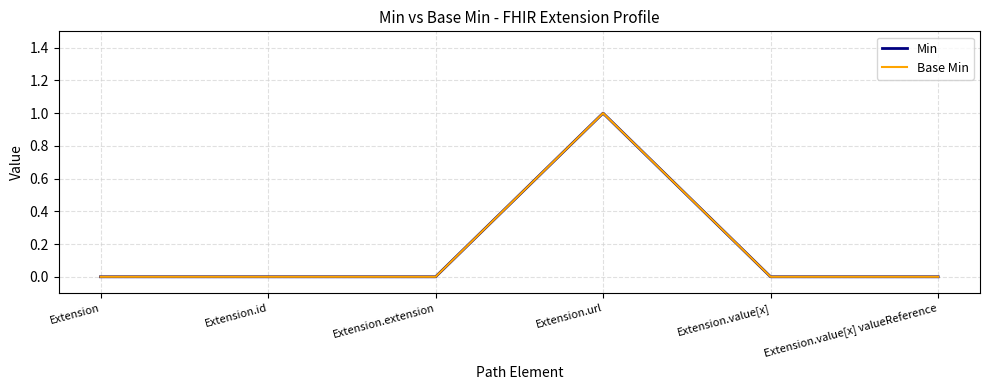

Does the chart display data point markers on the line(s)?

No